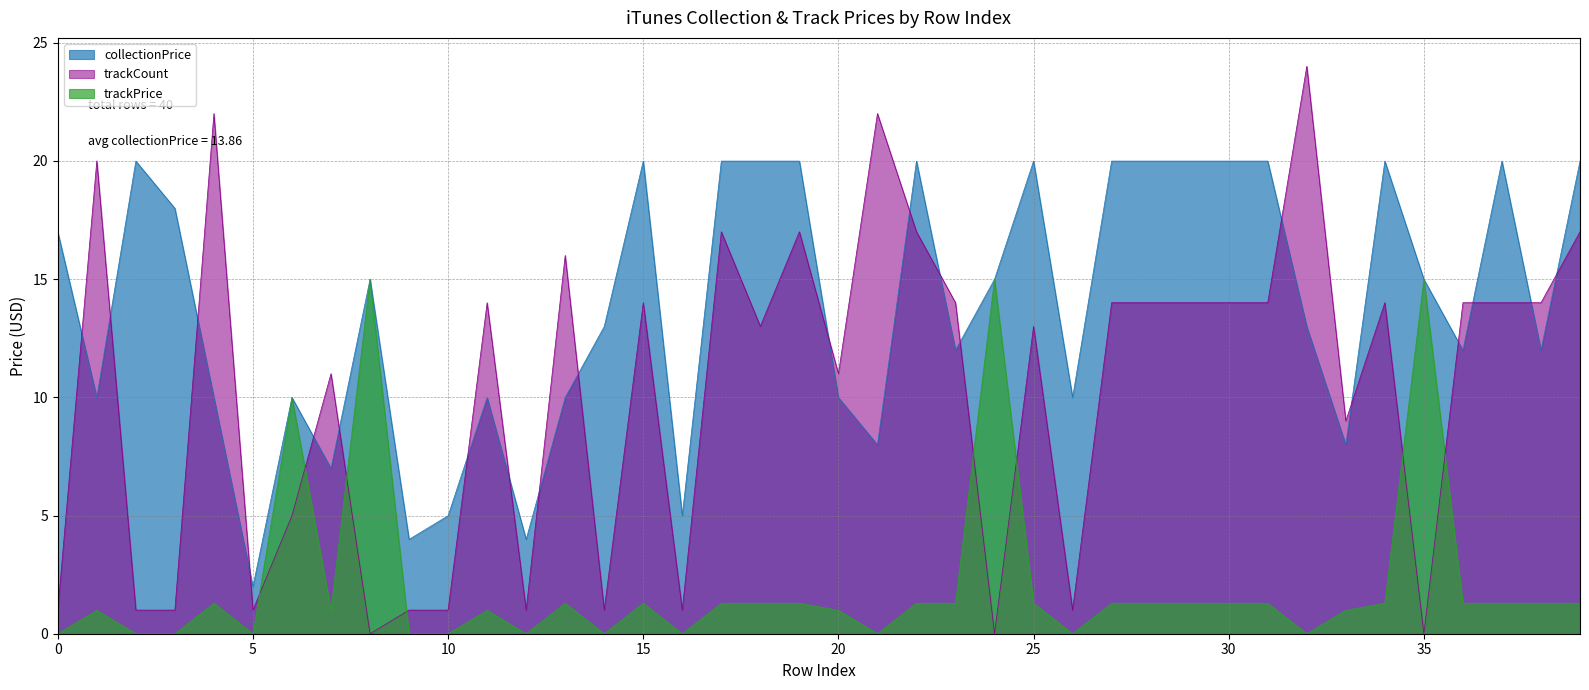

Reading right to left, extract all data points from this chart.

collectionPrice: 39=20.0	38=12.0	37=20.0	36=12.0	35=15.0	34=20.0	33=8.0	32=13.0	31=20.0	30=20.0	29=20.0	28=20.0	27=20.0	26=10.0	25=20.0	24=15.0	23=12.0	22=20.0	21=8.0	20=10.0	19=20.0	18=20.0	17=20.0	16=5.0	15=20.0	14=13.0	13=10.0	12=4.0	11=10.0	10=5.0	9=4.0	8=15.0	7=7.0	6=10.0	5=2.0	4=10.0	3=18.0	2=20.0	1=10.0	0=17.0
trackPrice: 39=1.3	38=1.3	37=1.3	36=1.3	35=15.0	34=1.3	33=1.0	32=0.0	31=1.3	30=1.3	29=1.3	28=1.3	27=1.3	26=0.0	25=1.3	24=15.0	23=1.3	22=1.3	21=0.0	20=1.0	19=1.3	18=1.3	17=1.3	16=0.0	15=1.3	14=0.0	13=1.3	12=0.0	11=1.0	10=0.0	9=0.0	8=15.0	7=1.0	6=10.0	5=0.0	4=1.3	3=0.0	2=0.0	1=1.0	0=0.0
trackCount: 39=17.0	38=14.0	37=14.0	36=14.0	35=0.0	34=14.0	33=9.0	32=24.0	31=14.0	30=14.0	29=14.0	28=14.0	27=14.0	26=1.0	25=13.0	24=0.0	23=14.0	22=17.0	21=22.0	20=11.0	19=17.0	18=13.0	17=17.0	16=1.0	15=14.0	14=1.0	13=16.0	12=1.0	11=14.0	10=1.0	9=1.0	8=0.0	7=11.0	6=5.0	5=1.0	4=22.0	3=1.0	2=1.0	1=20.0	0=1.0